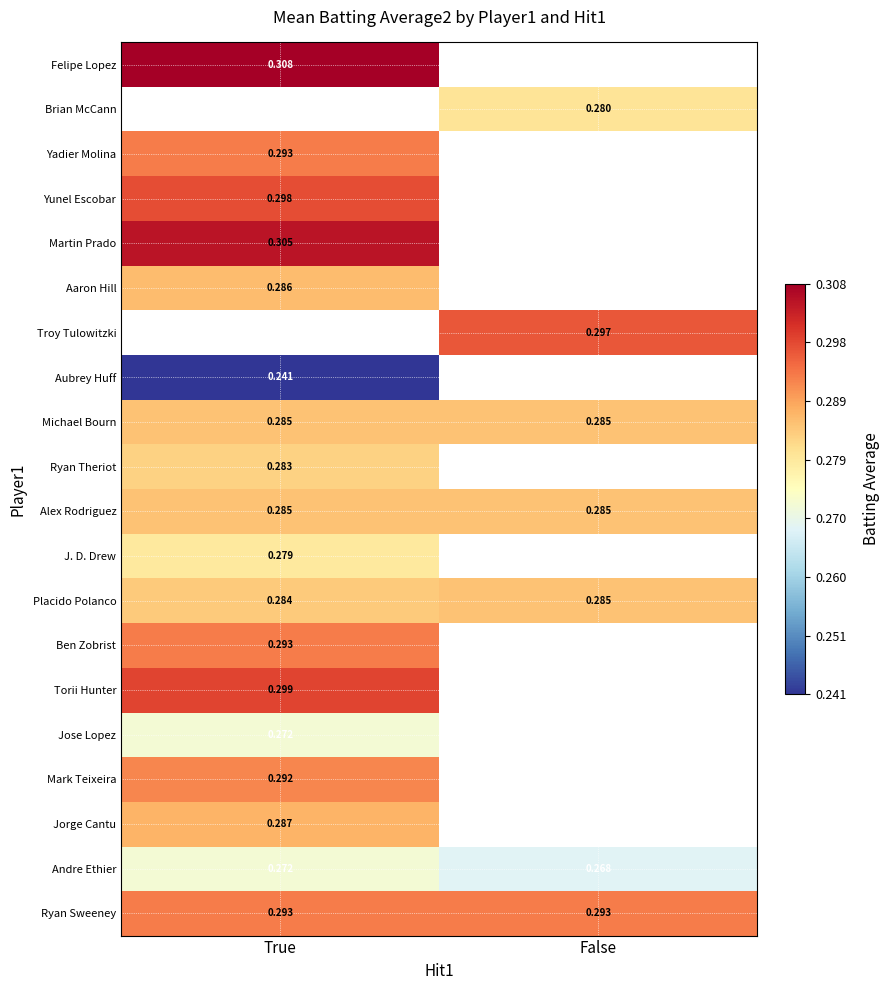

Which category has the lowest value in the Placido Polanco series?

True